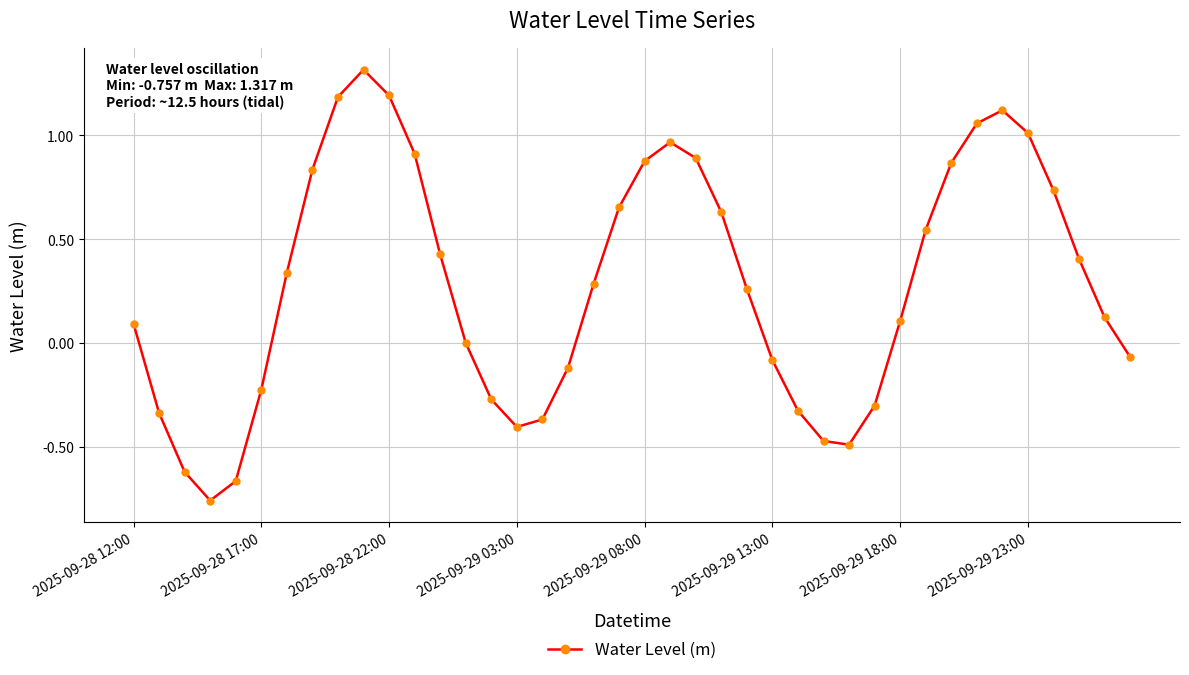

What is the sum of all values?

11.4